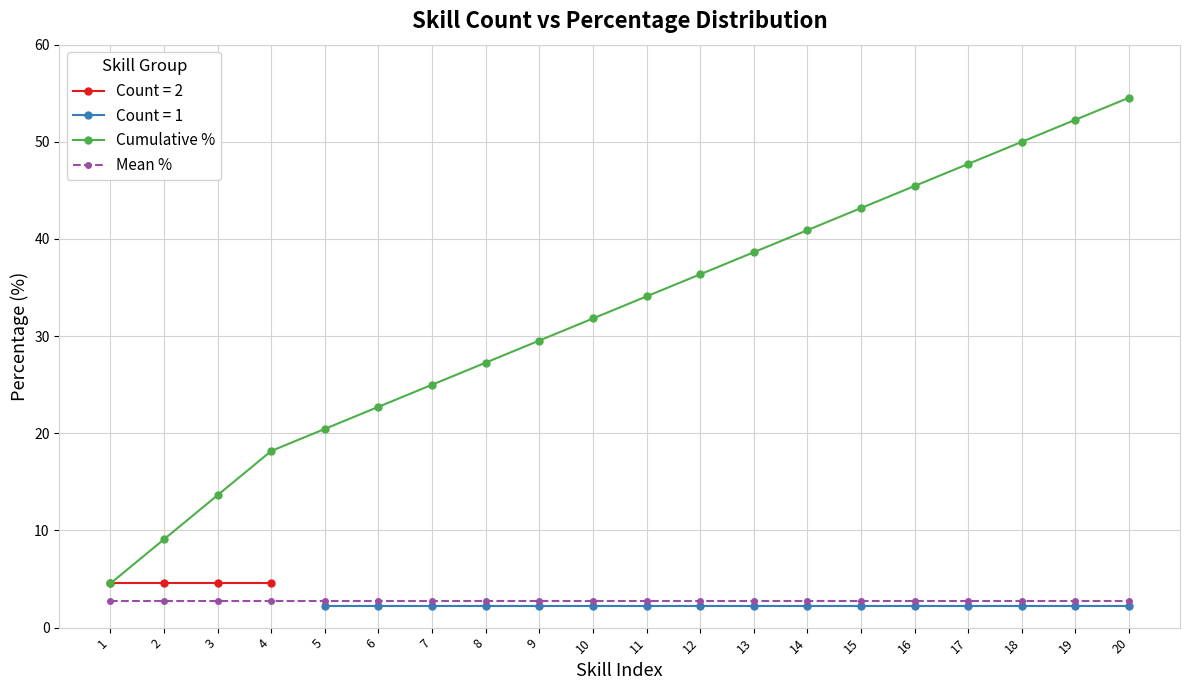

The Cumulative % series shows 54.5 at 20. True or false?

True